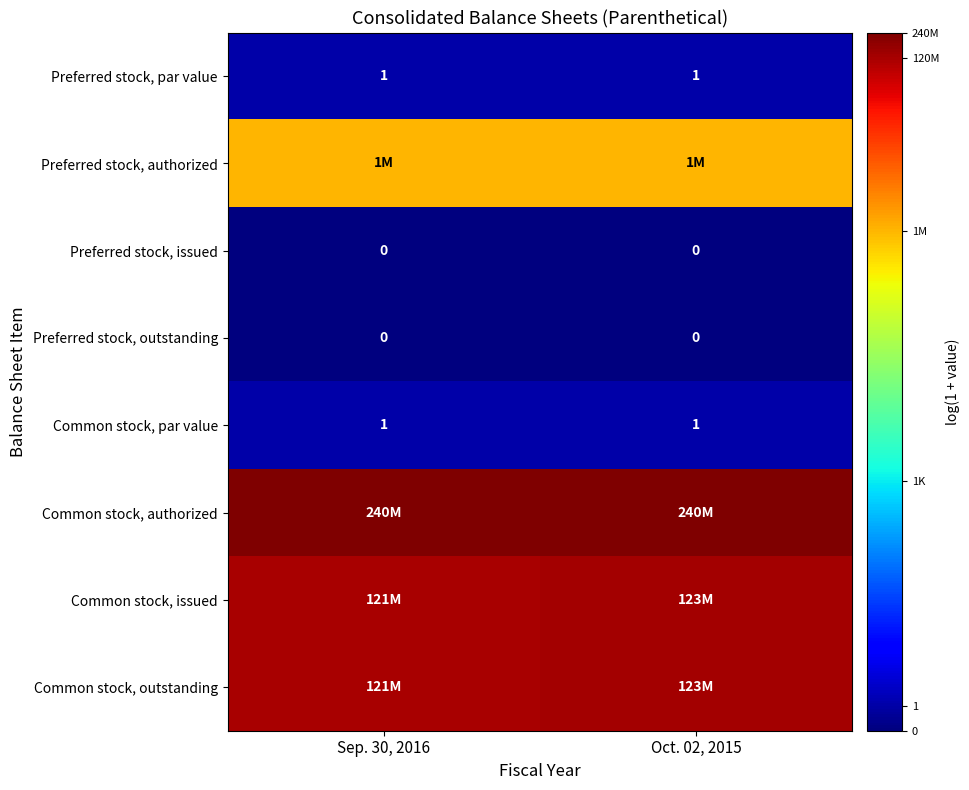

How many distinct data groups are displayed?

8